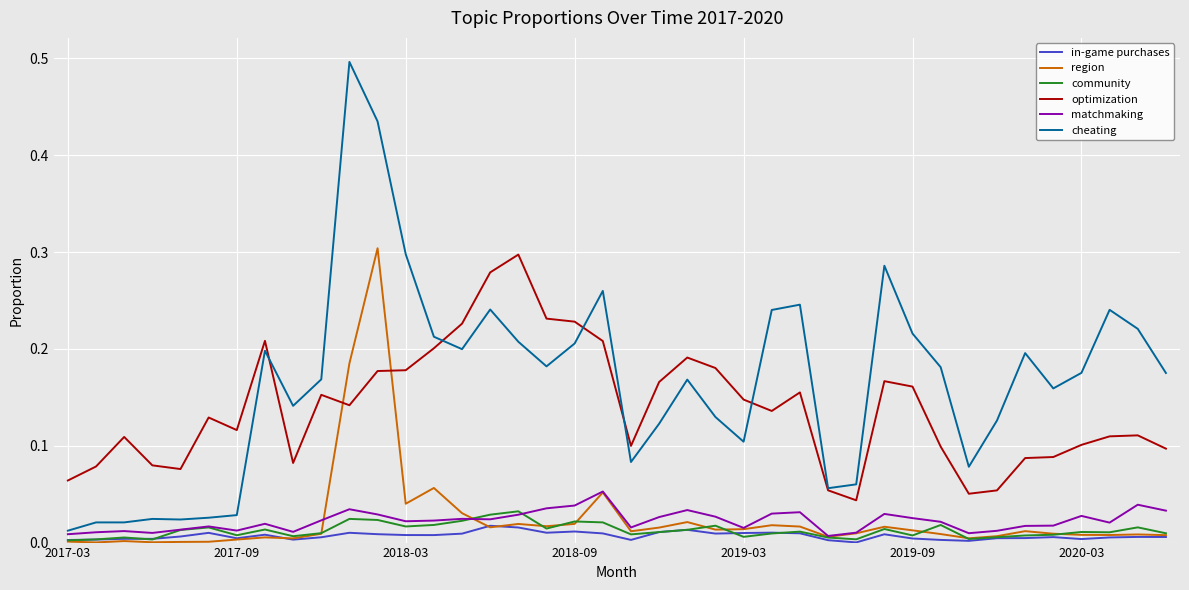

True or false: in-game purchases and optimization intersect in this chart.

False